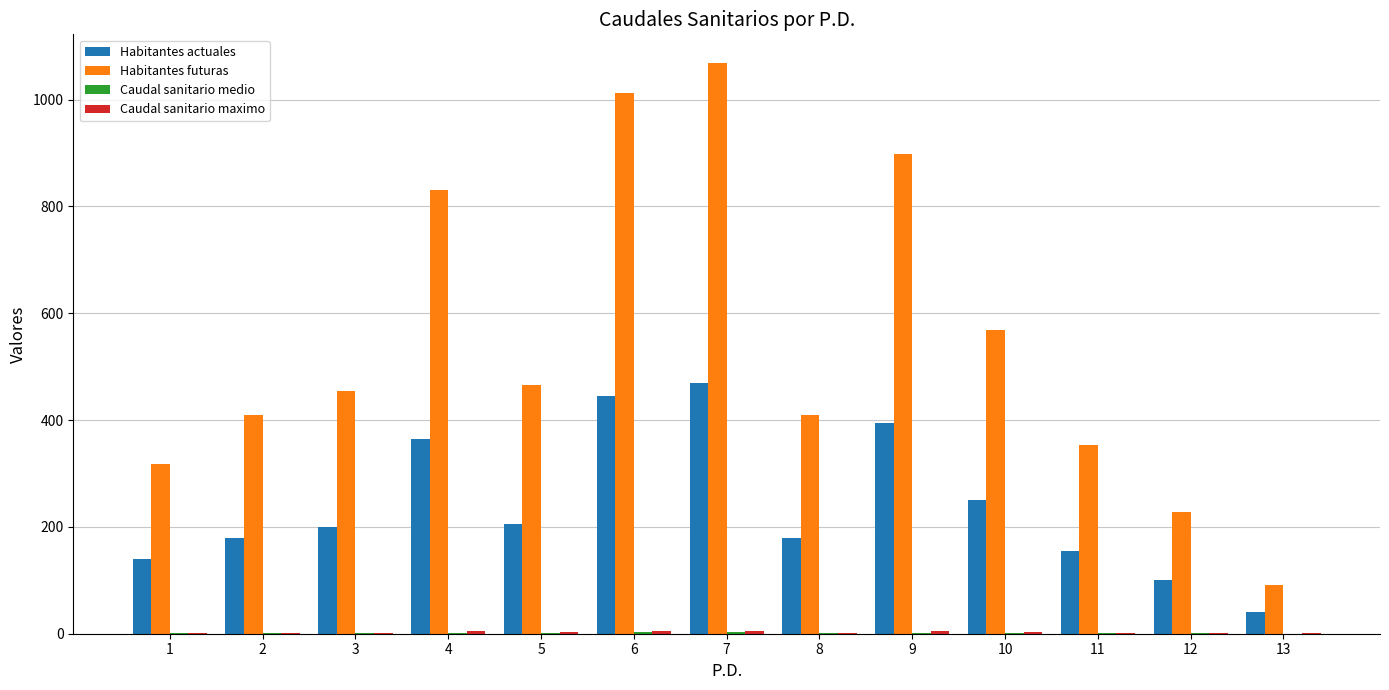

The value of Habitantes futuras at 8 is 164.4. True or false?

False